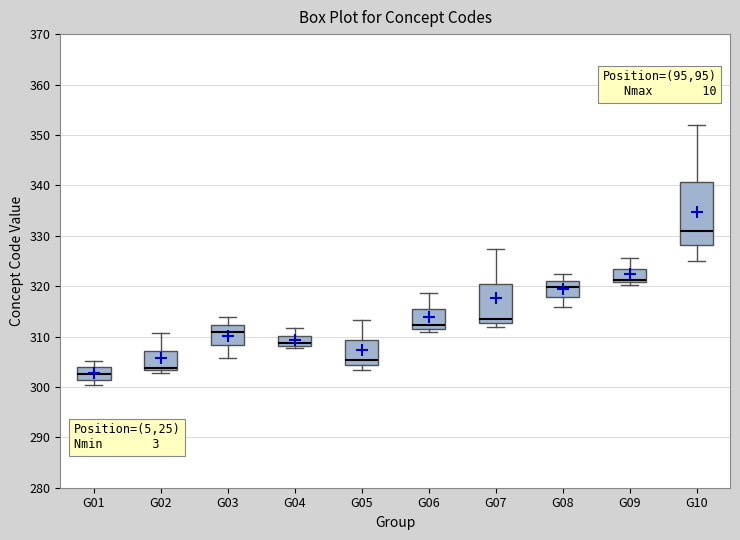

Which box's median line is the highest?

G10